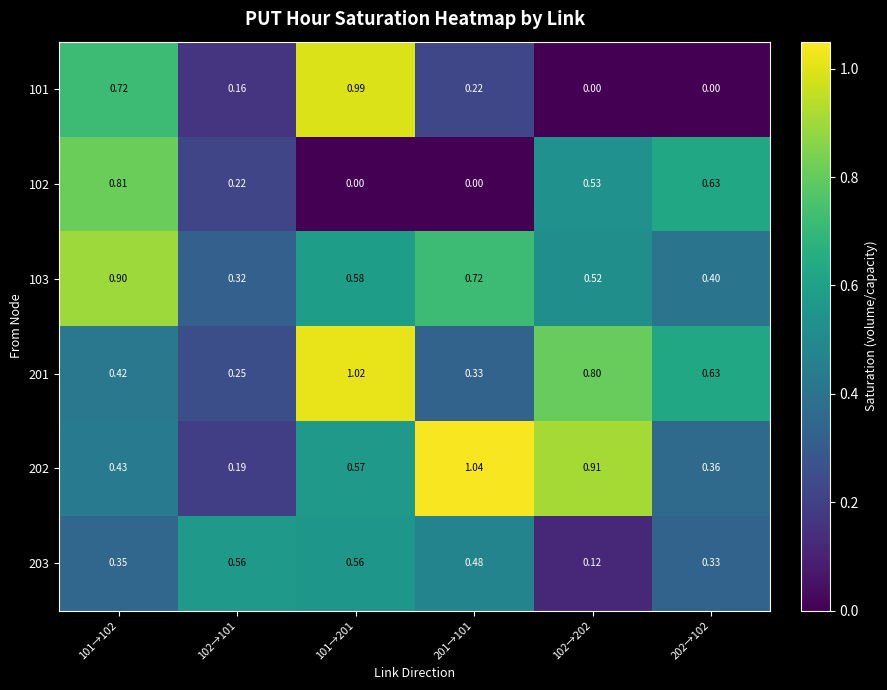

At 201→101, list the series in order from largest to smallest.

202, 103, 203, 201, 101, 102